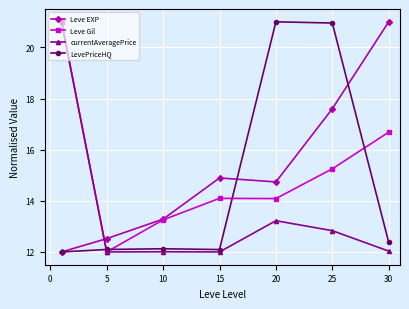

How many times do currentAveragePrice and Leve EXP cross each other?

1